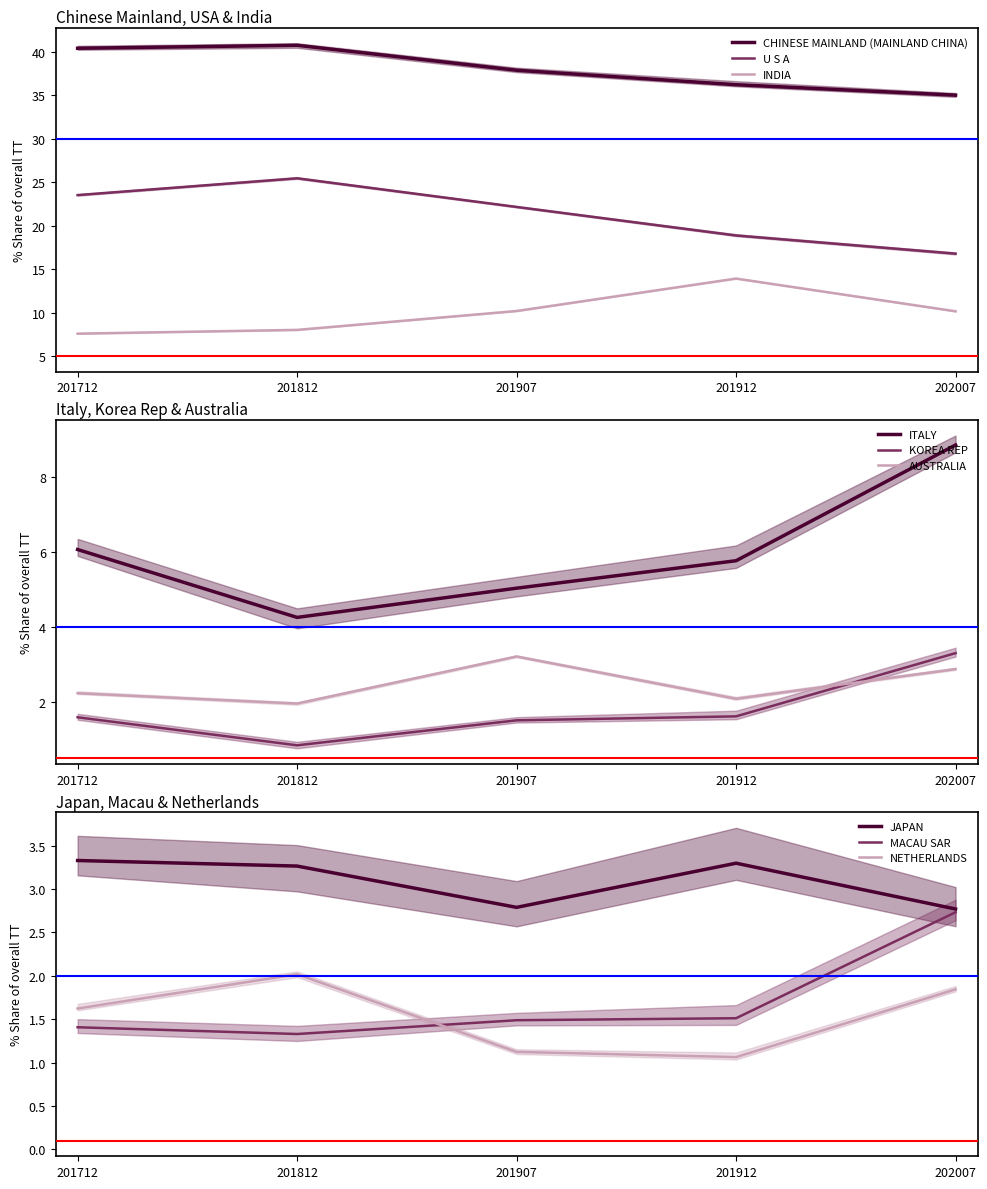

The CHINESE MAINLAND (MAINLAND CHINA) series shows 35.0 at 202007. True or false?

True